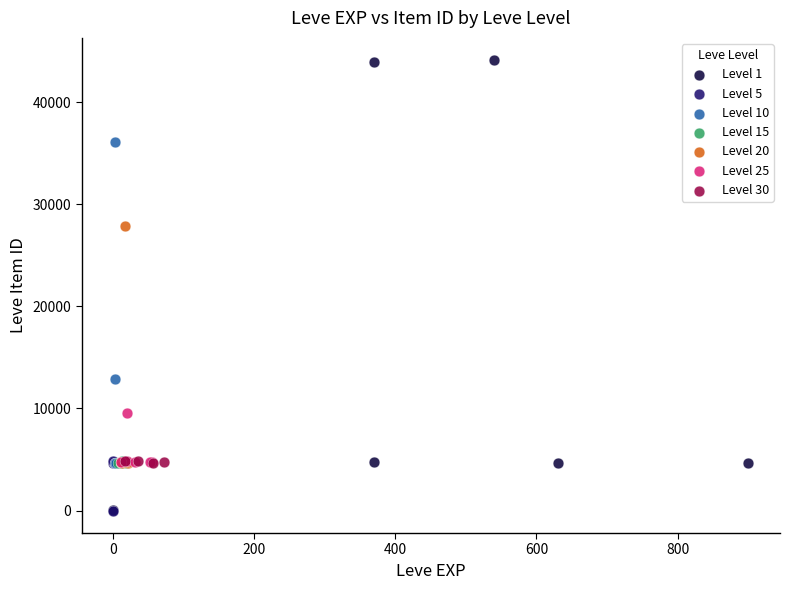

Which series has the largest Y range (max minus min)?

Level 1